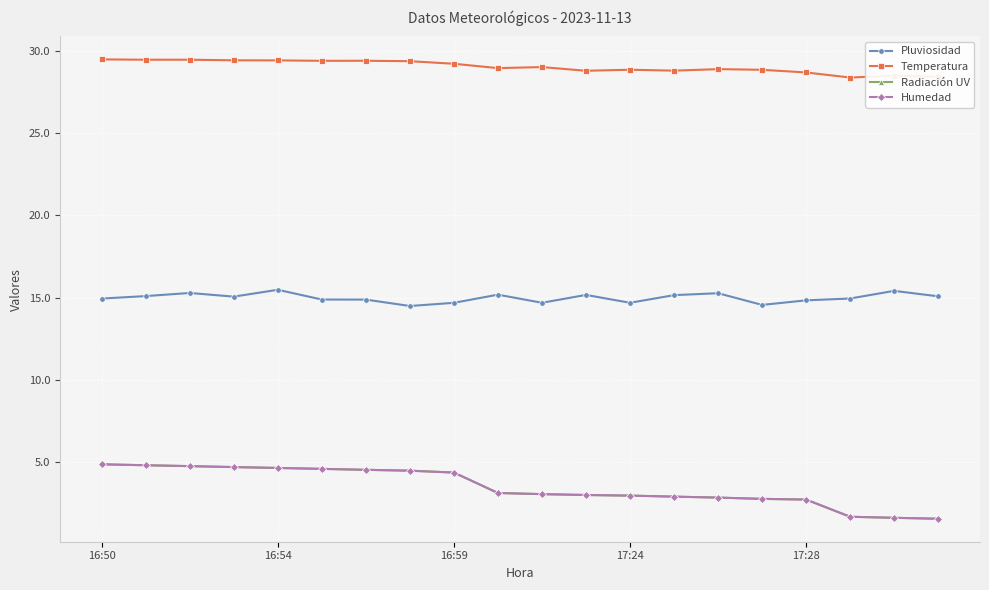

Which category has the highest value across all series?

16:50